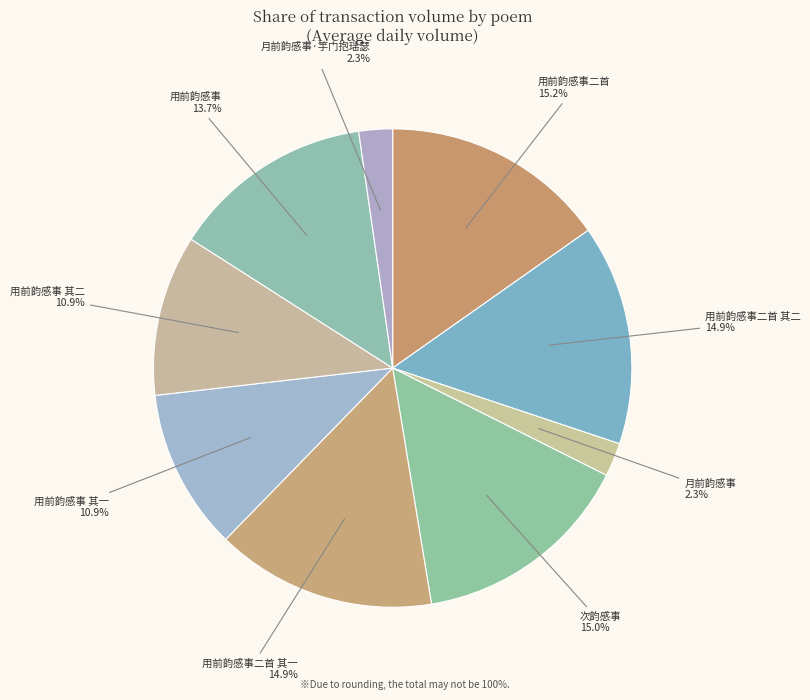

To the nearest percent, what percentage of the pie is 用前韵感事二首?

15%